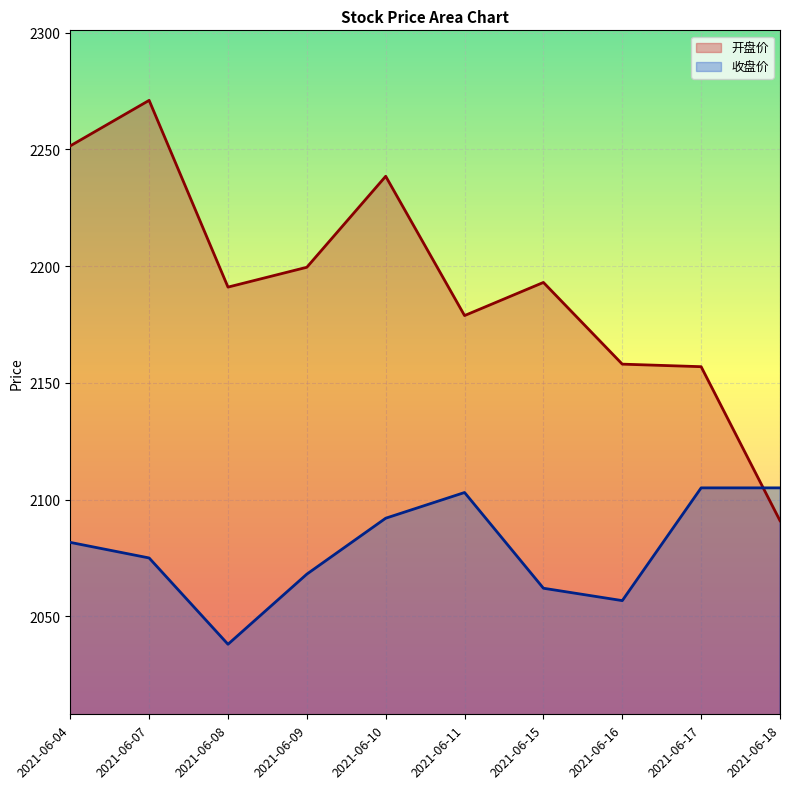

What is the value of the 开盘价 point at the 9th from the left?

2156.9